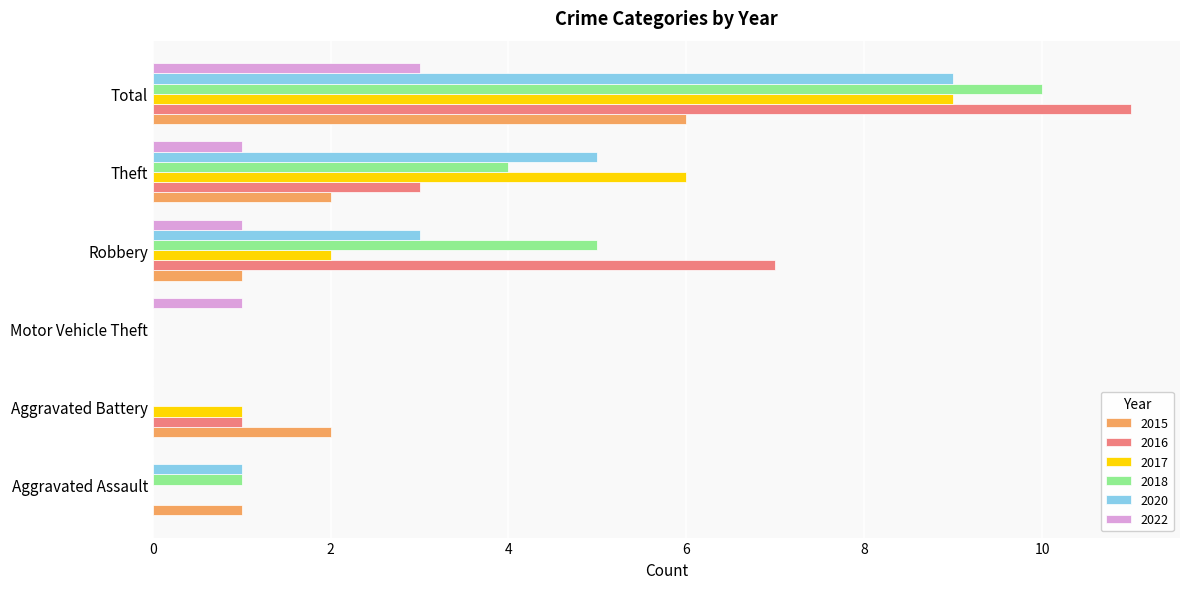

Which series has the largest total across all categories?

2016